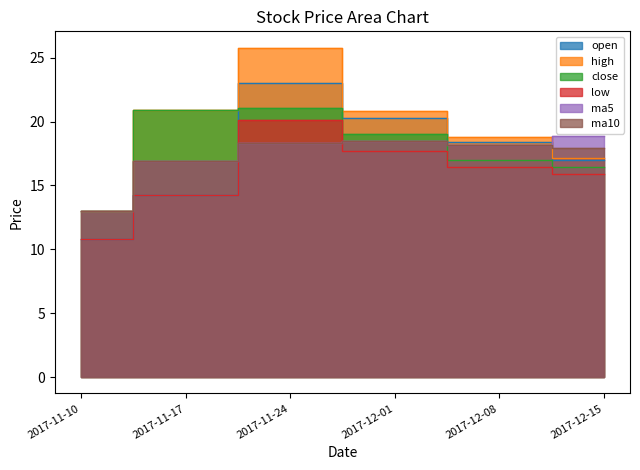

Reading right to left, what are all the values shown in this chart?

open: 2017-12-15=17.0	2017-12-08=18.4	2017-12-01=20.3	2017-11-24=23.0	2017-11-17=14.3	2017-11-10=10.8
high: 2017-12-15=17.1	2017-12-08=18.8	2017-12-01=20.8	2017-11-24=25.8	2017-11-17=20.9	2017-11-10=13.0
close: 2017-12-15=16.4	2017-12-08=17.0	2017-12-01=19.0	2017-11-24=21.1	2017-11-17=20.9	2017-11-10=13.0
low: 2017-12-15=15.9	2017-12-08=16.4	2017-12-01=17.7	2017-11-24=20.1	2017-11-17=14.3	2017-11-10=10.8
ma5: 2017-12-15=18.9	2017-12-08=18.2	2017-12-01=18.5	2017-11-24=18.3	2017-11-17=17.0	2017-11-10=13.0
ma10: 2017-12-15=17.9	2017-12-08=18.2	2017-12-01=18.5	2017-11-24=18.3	2017-11-17=17.0	2017-11-10=13.0